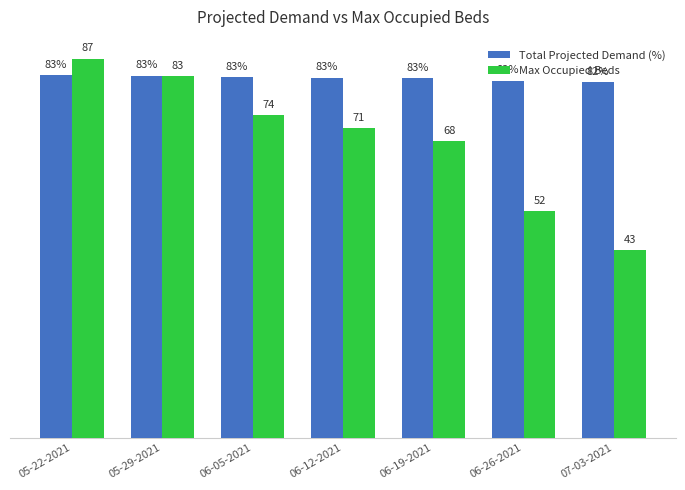

Between 06-05-2021 and 07-03-2021, which series saw the biggest shift?

Max Occupied Beds